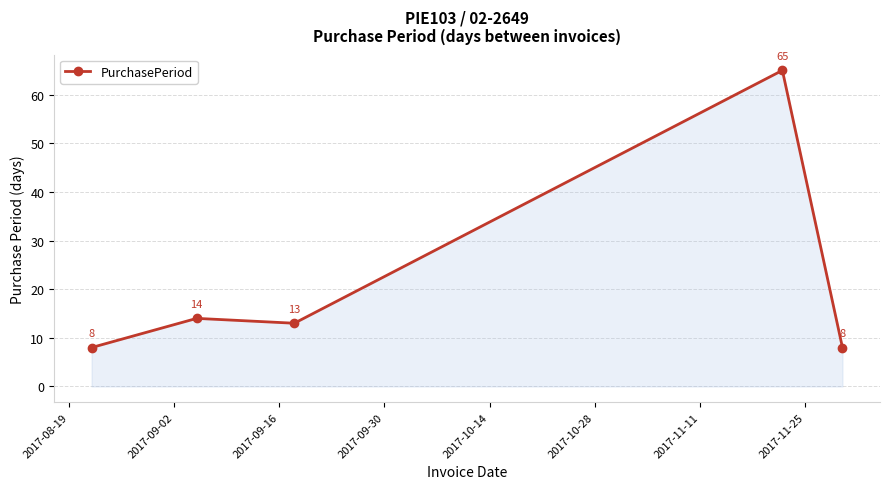

What is the value of the 2nd point from the left?

14